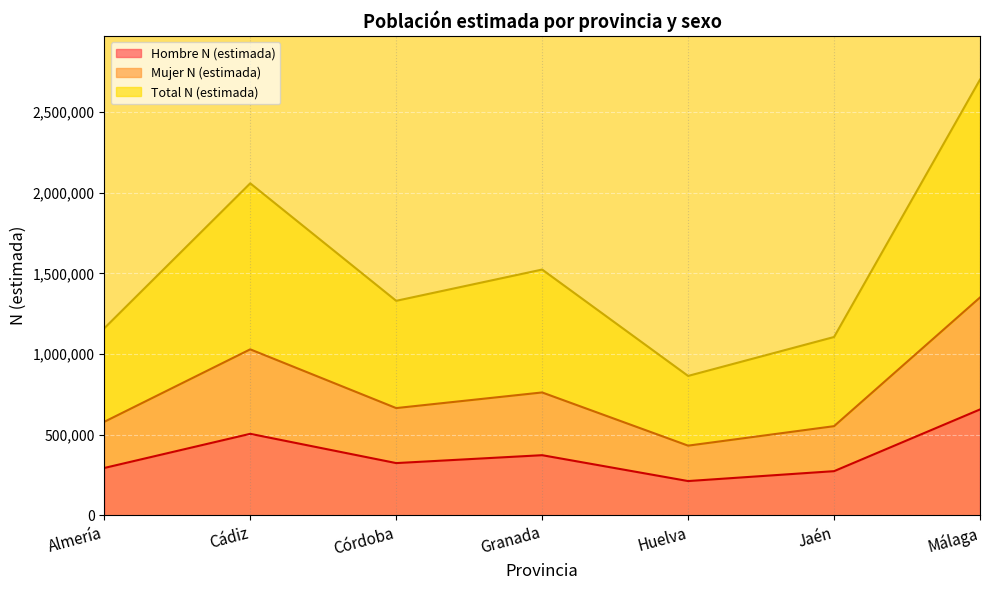

Reading left to right, list all the values displayed in this chart.

Hombre N (estimada): 293772	505527	324046	373017	212618	273981	656626
Mujer N (estimada): 579978	1029292	665066	761968	432209	552912	1350833
Total N (estimada): 1159956	2058584	1330132	1523936	864418	1105824	2701666